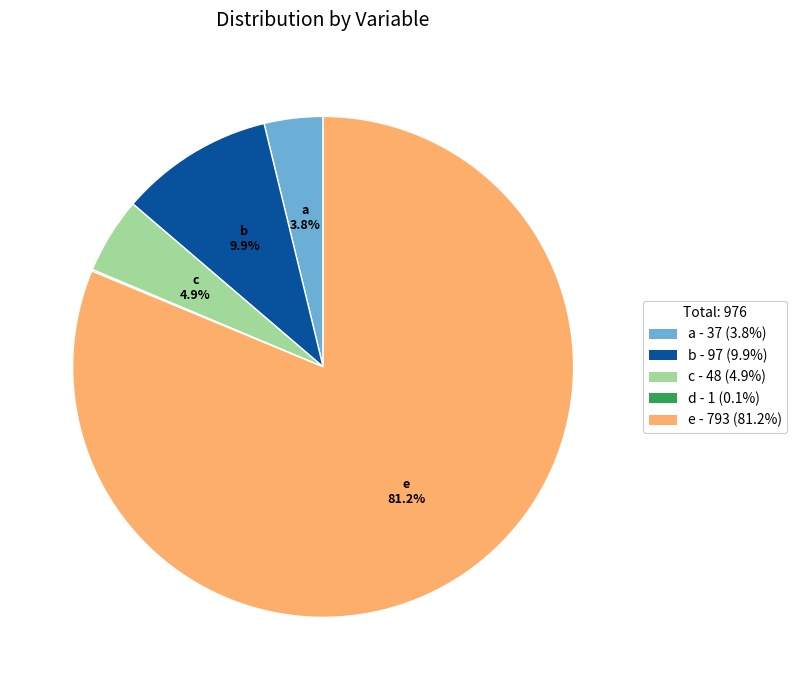

What is the ratio of the value at a to the value at b?

0.4